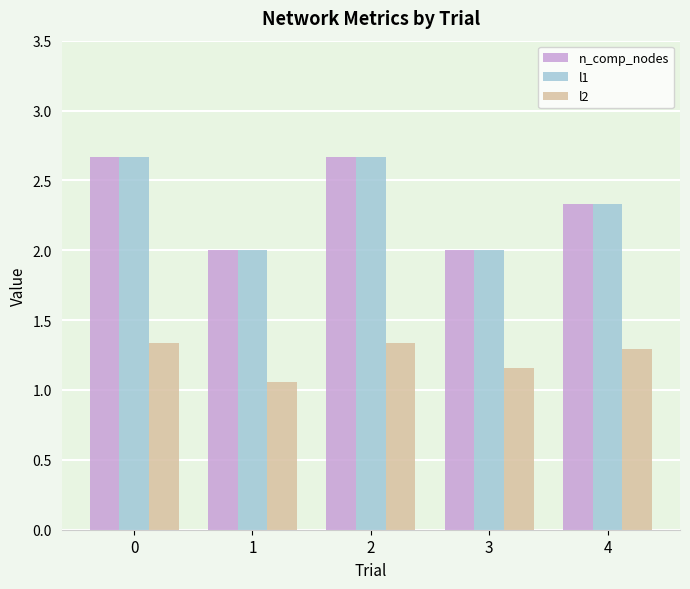

Is the value of l2 at 4 greater than the value of l1 at 2?

No